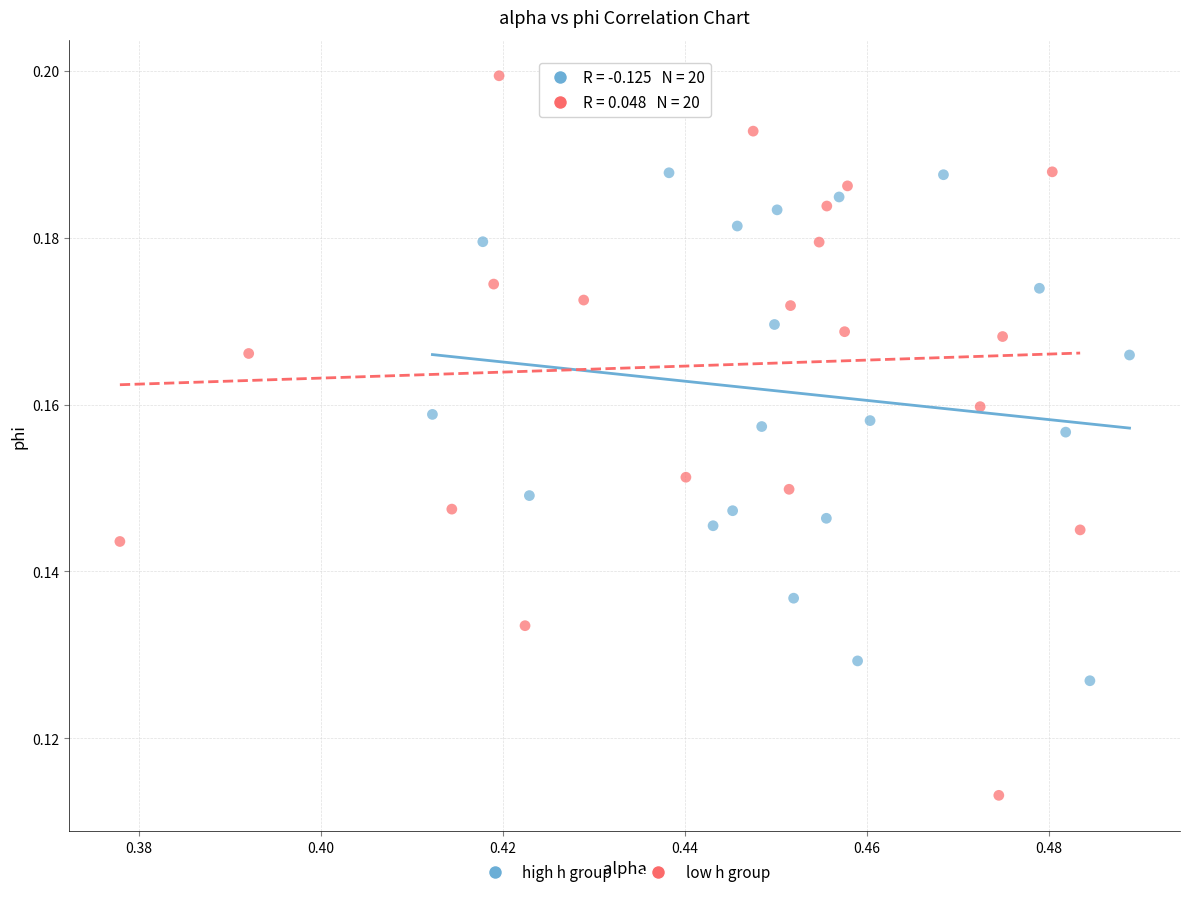

Which series has the widest spread of Y values?

low h group